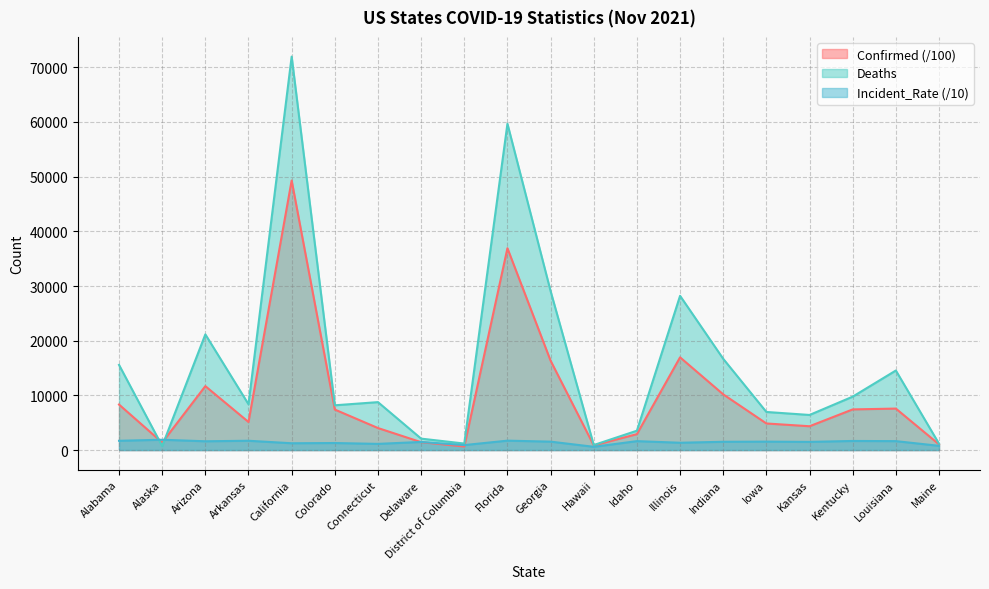

What is the label of the 11th point from the right?

Florida